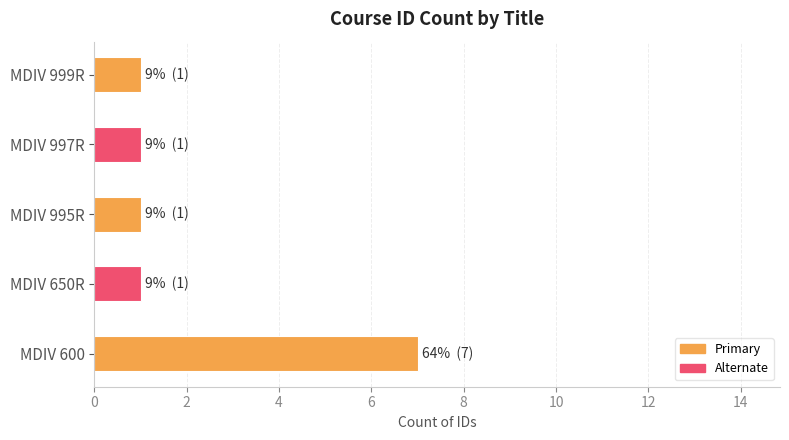

Is it true that the value at MDIV 997R is 1?

True